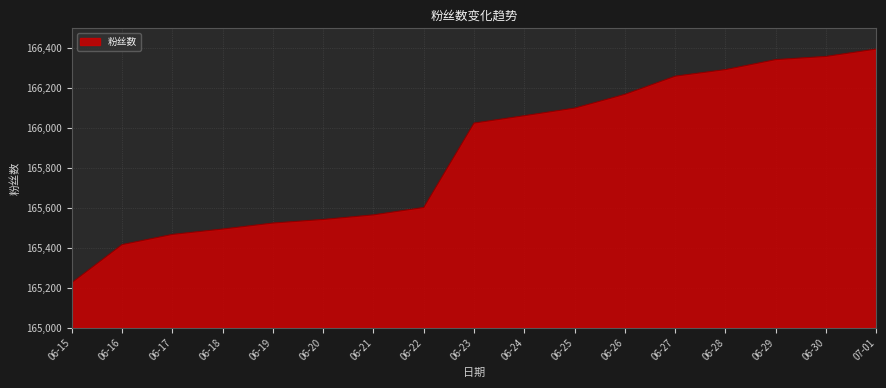

Reading left to right, list all the values displayed in this chart.

165225	165416	165467	165494	165524	165542	165565	165602	166025	166062	166100	166169	166260	166293	166343	166359	166396